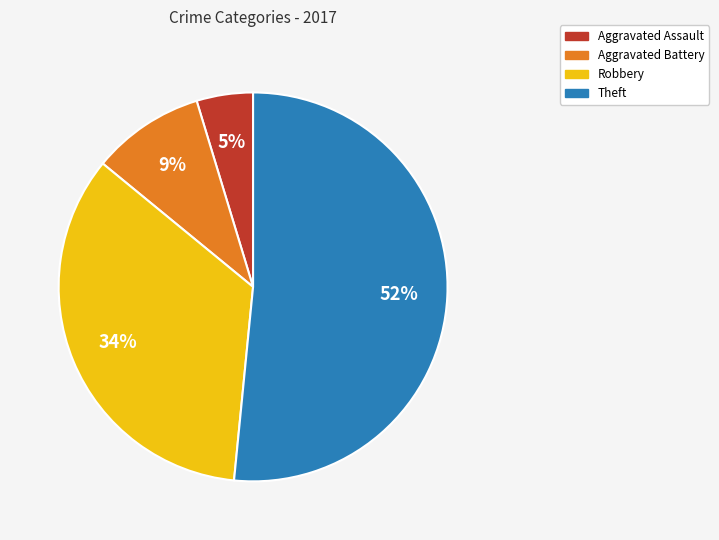

What percentage is the Aggravated Assault slice, to the nearest percent?

5%